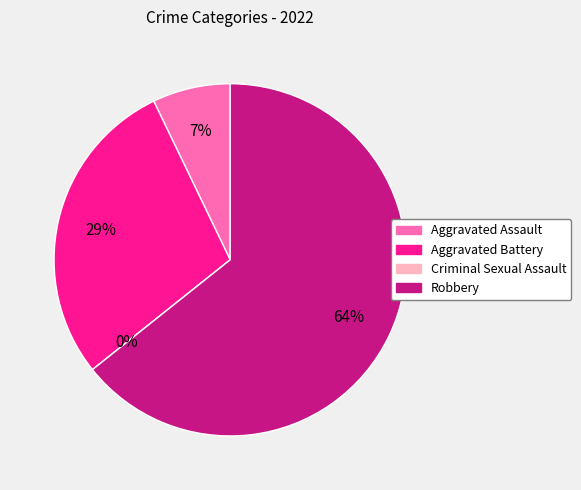

Between Criminal Sexual Assault and Aggravated Assault, which is larger?

Aggravated Assault